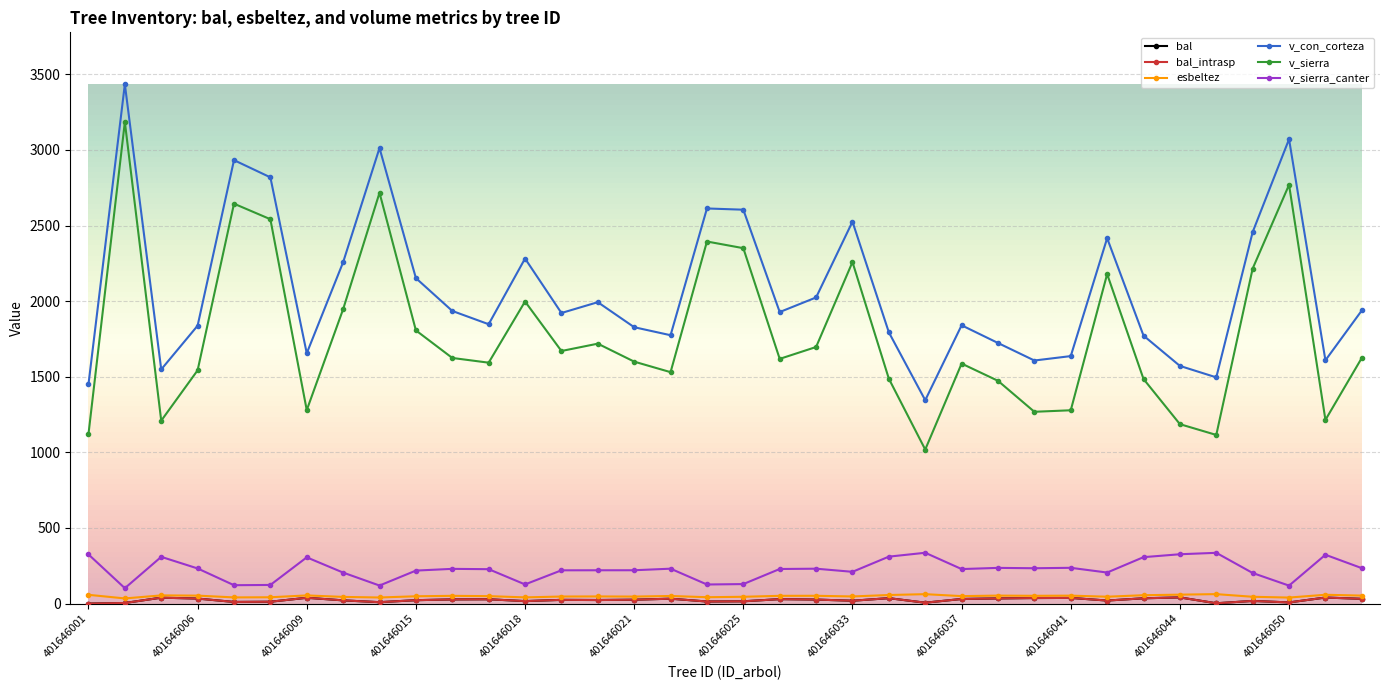

What is the sum of all esbeltez values?

1778.7